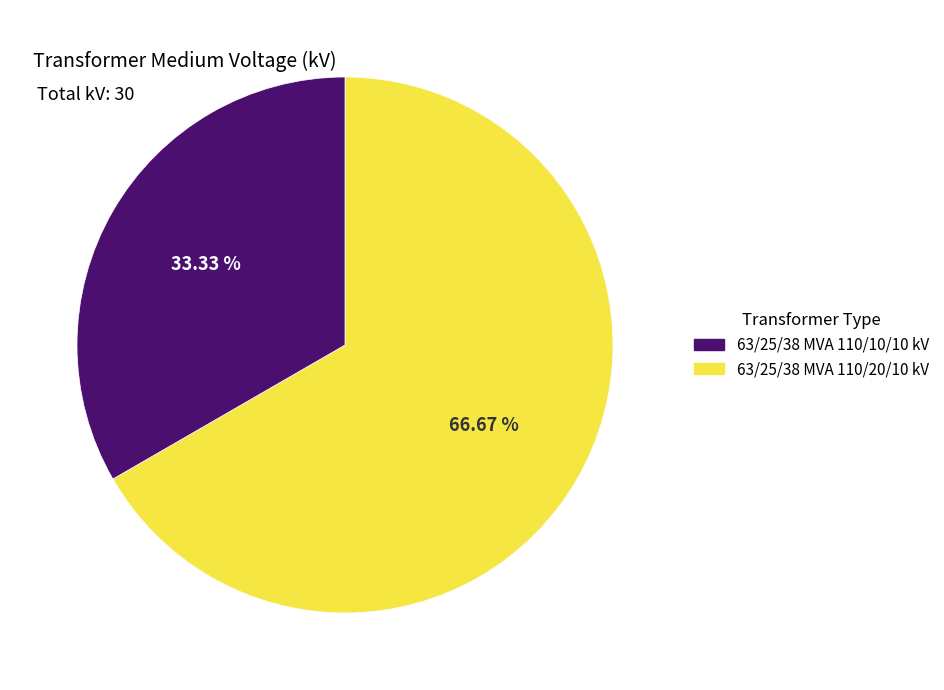

How many slices are in this pie chart?

2